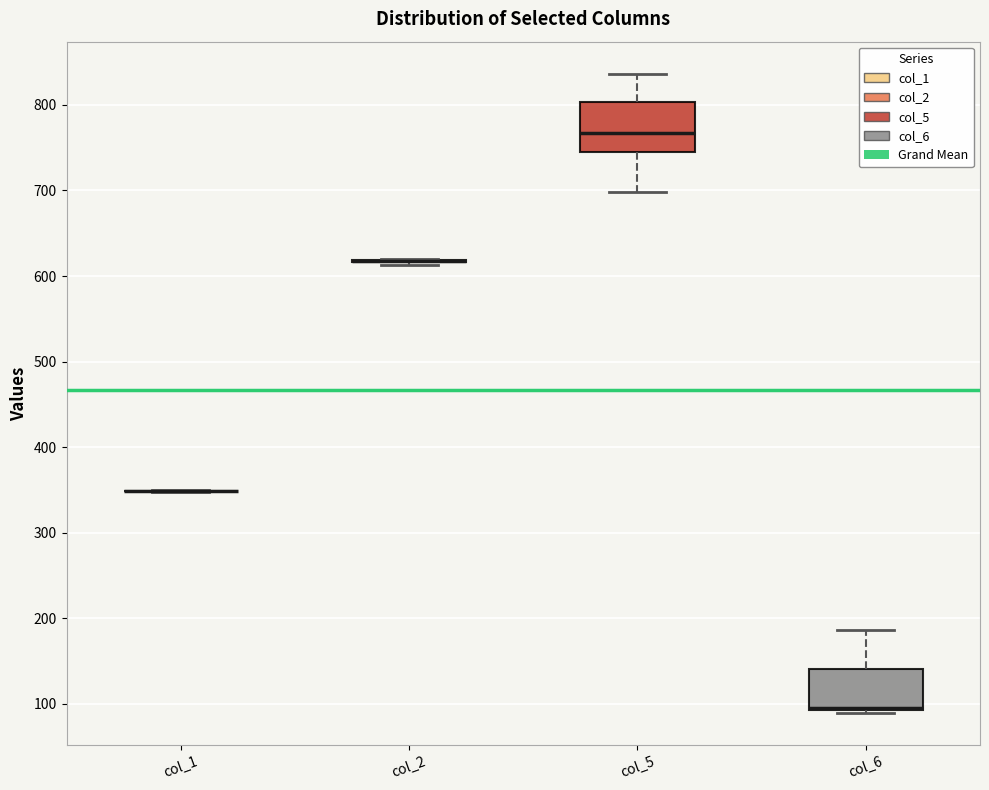

Reading left to right, read every box against the y-axis: the position of its median line, the range the box covers, and the ends of its whiskers. The values are not printed on the chart, so give them approximately, as read against the axis.

col_1: box collapsed to a line at 350, whiskers 350 to 350
col_2: box collapsed to a line at 620, whiskers 610 to 620
col_5: median 770, box 750 to 800, whiskers 700 to 840
col_6: median 100 (drawn on the box's lower edge), box 90 to 140, whiskers 90 (just below the box's lower edge) to 190